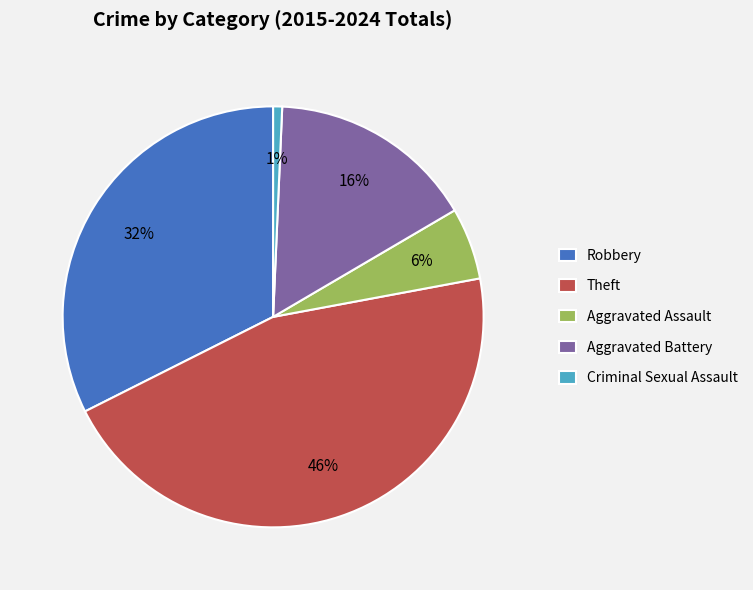

Is there any slice that represents more than half of the pie?

No